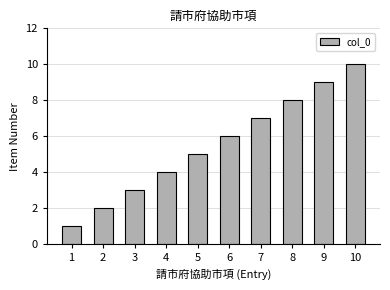

How many data points does each series have?

10